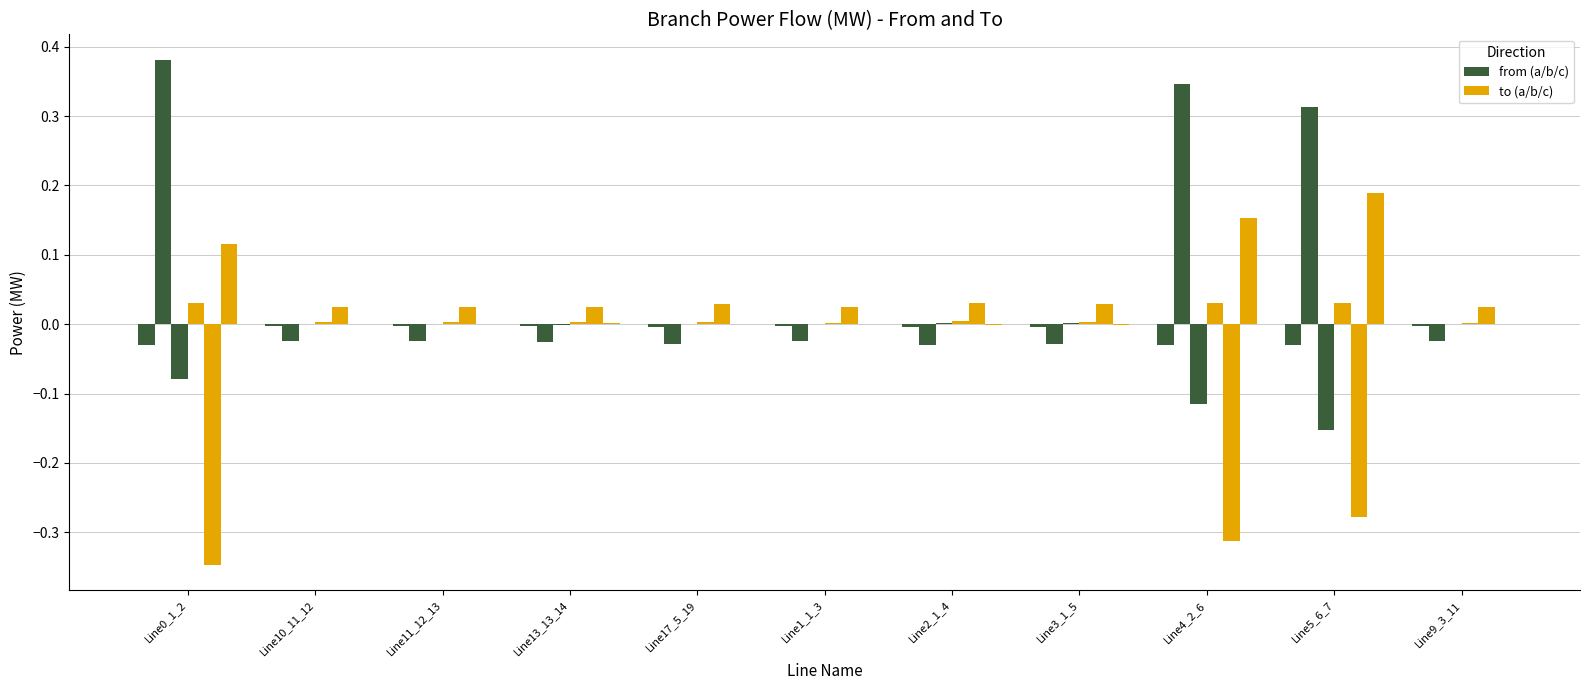

How many series are shown in this chart?

6